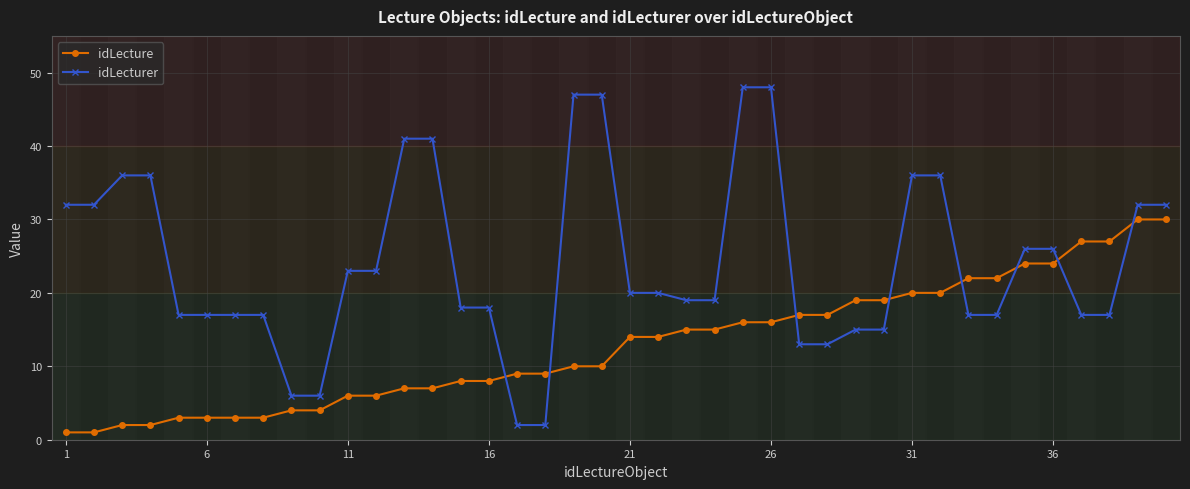

Which series has the widest spread of values?

idLecturer